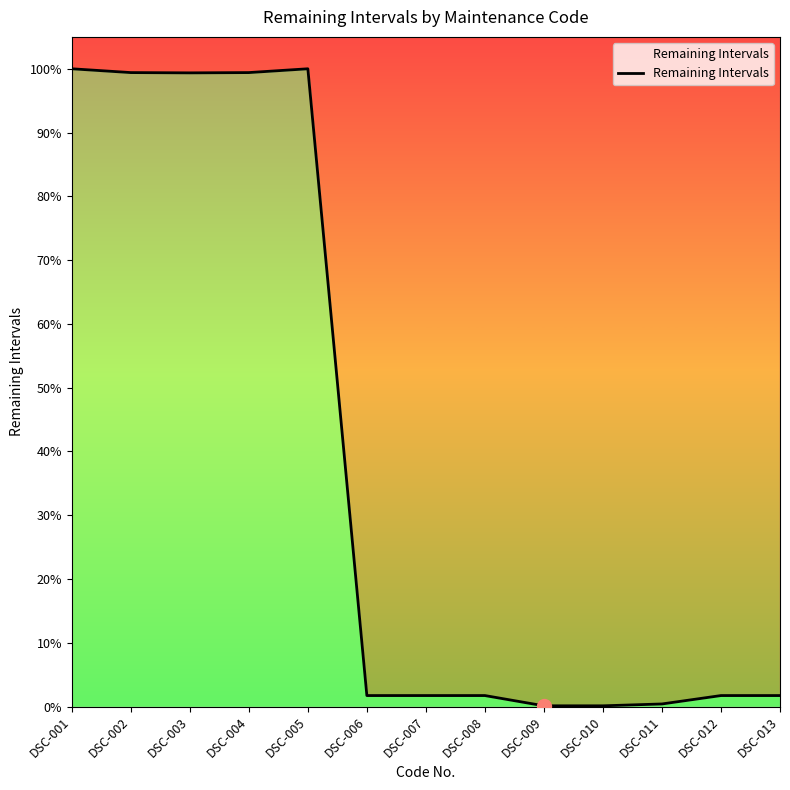

At which label does the data first exceed 788?

DSC-001